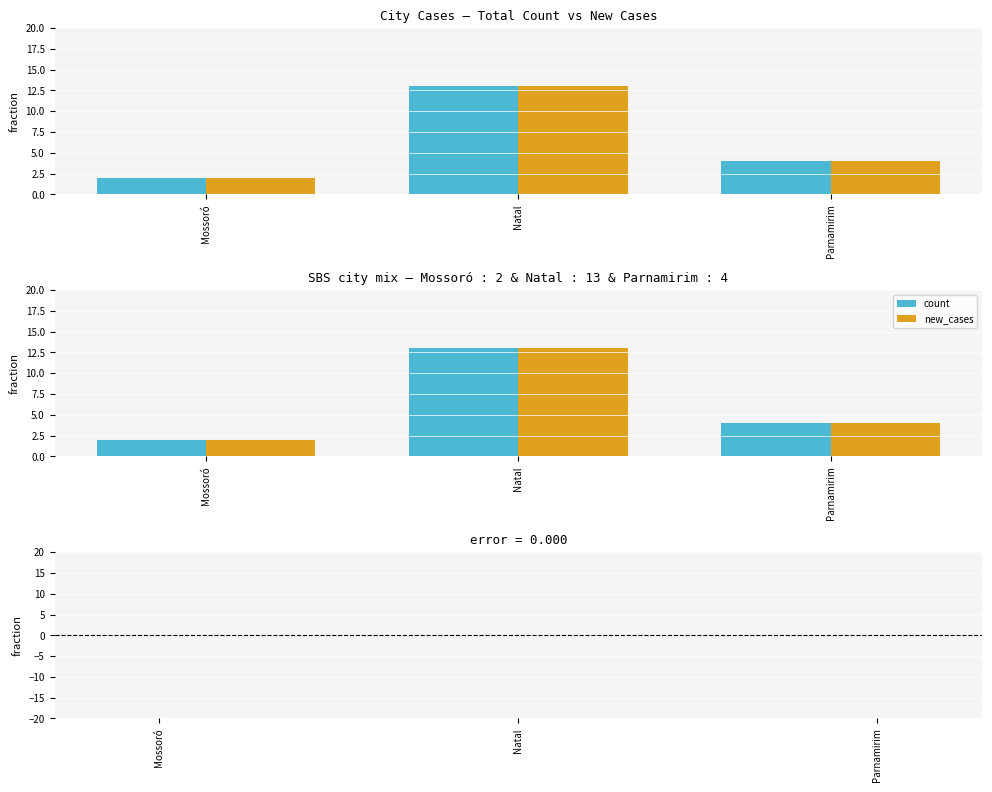

How many groups of bars are there?

3